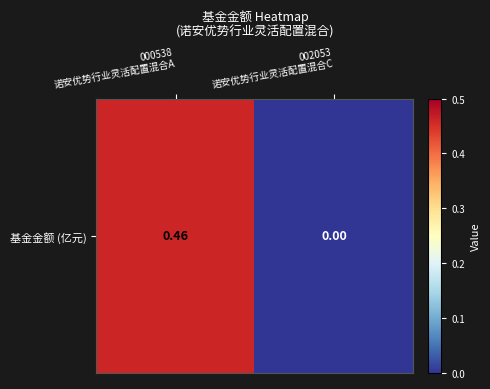

What is the difference between the values at 002053
诺安优势行业灵活配置混合C and 000538
诺安优势行业灵活配置混合A?

0.5